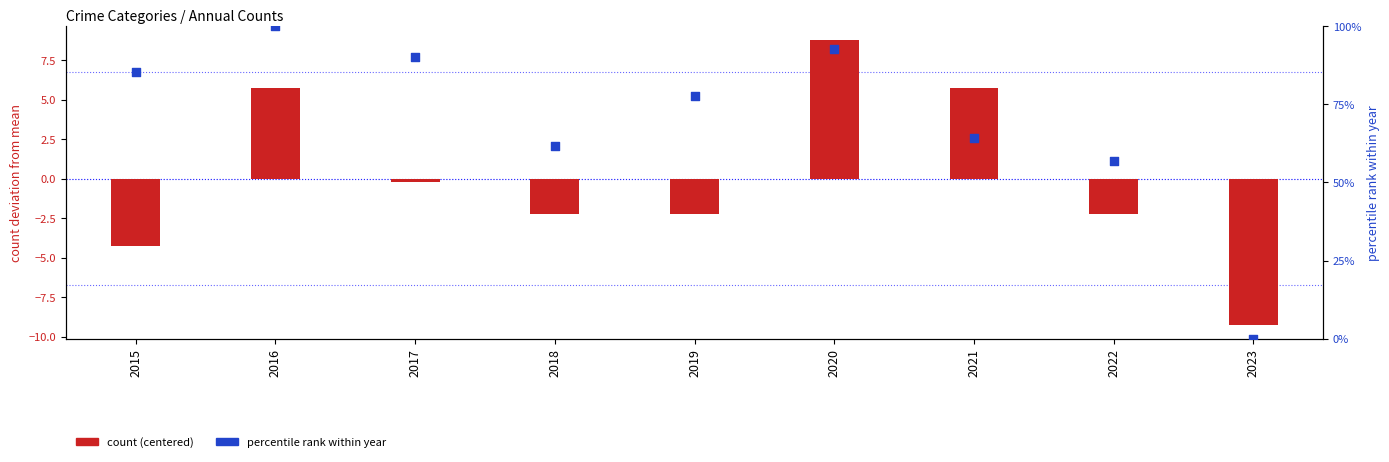

Which series has the largest total across all categories?

percentile rank within year